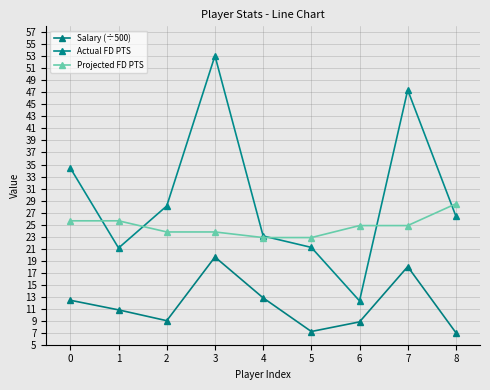

Rank the series at 0 from highest to lowest value.

Actual FD PTS, Projected FD PTS, Salary (÷500)